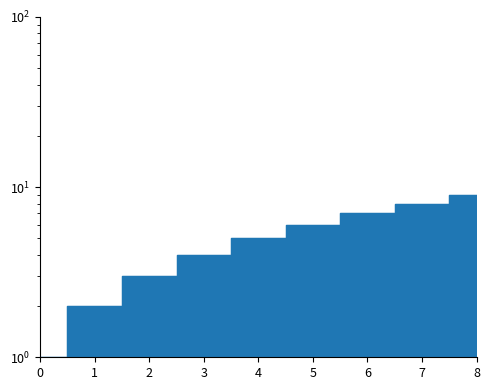

What is the minimum value shown in the chart?

1